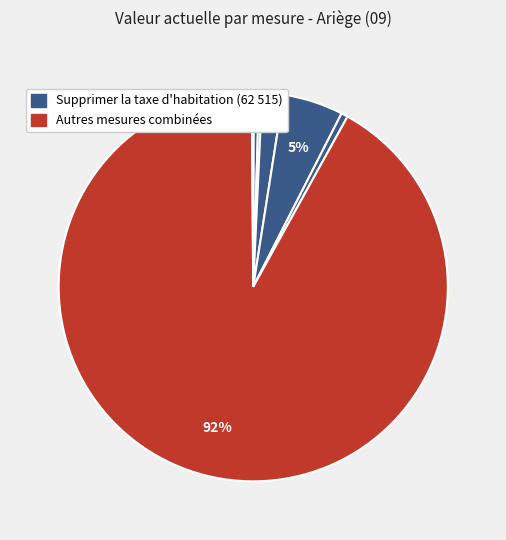

How many segments does this pie chart have?

8